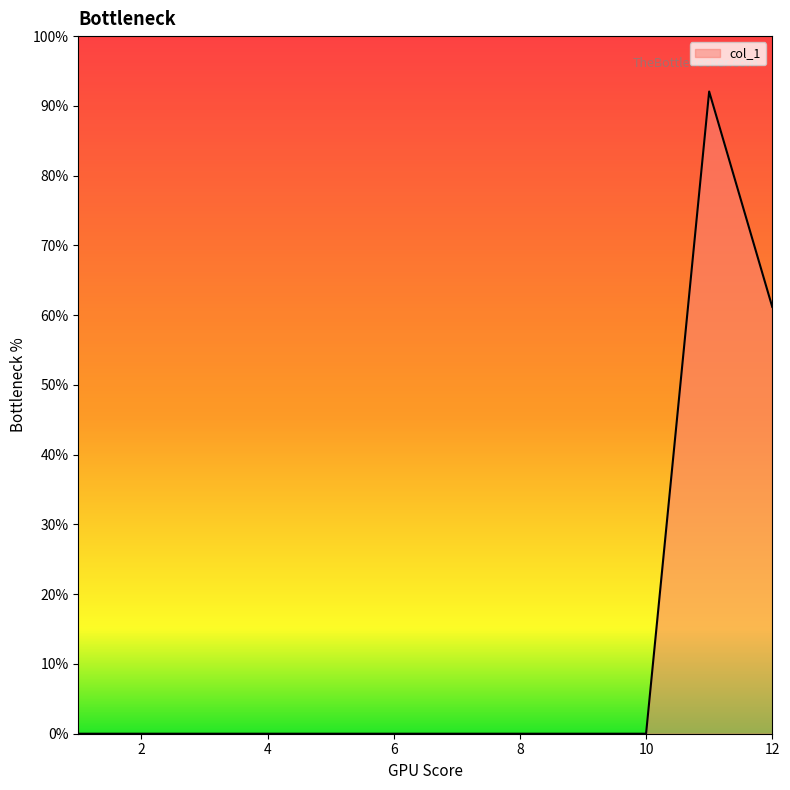

What is the greatest value displayed?

92.1